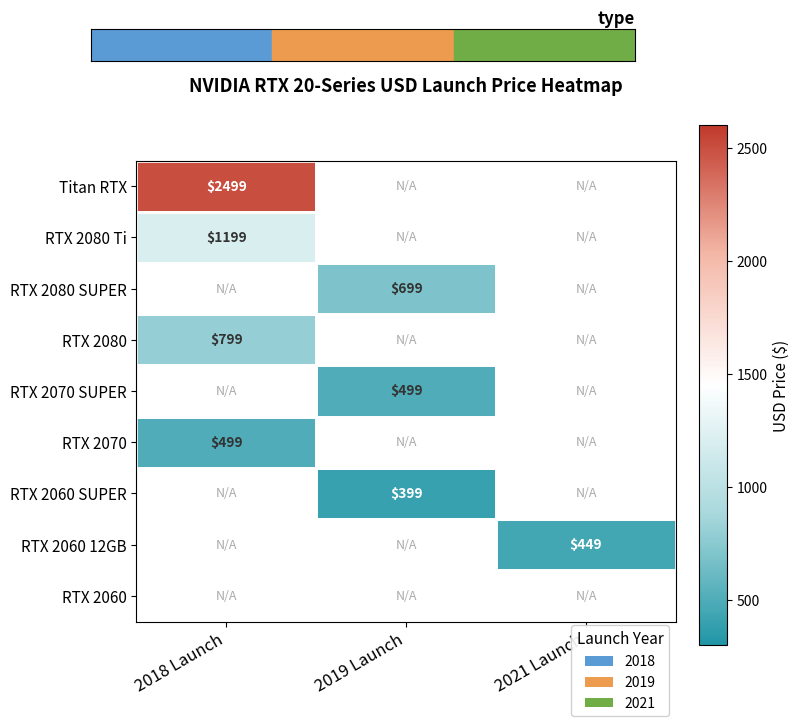

At how many categories does at least one series exceed 1390?

1